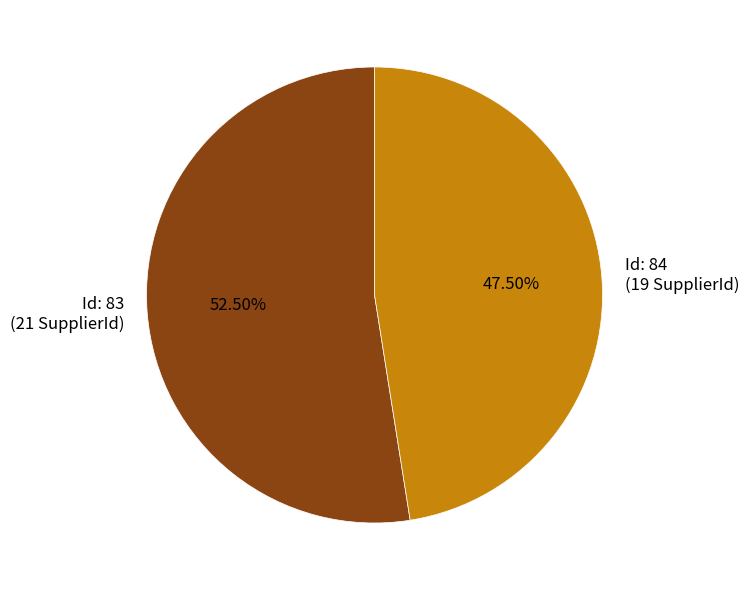

What is the ratio of the value at Id: 84 (19 SupplierId) to the value at Id: 83 (21 SupplierId)?

0.9